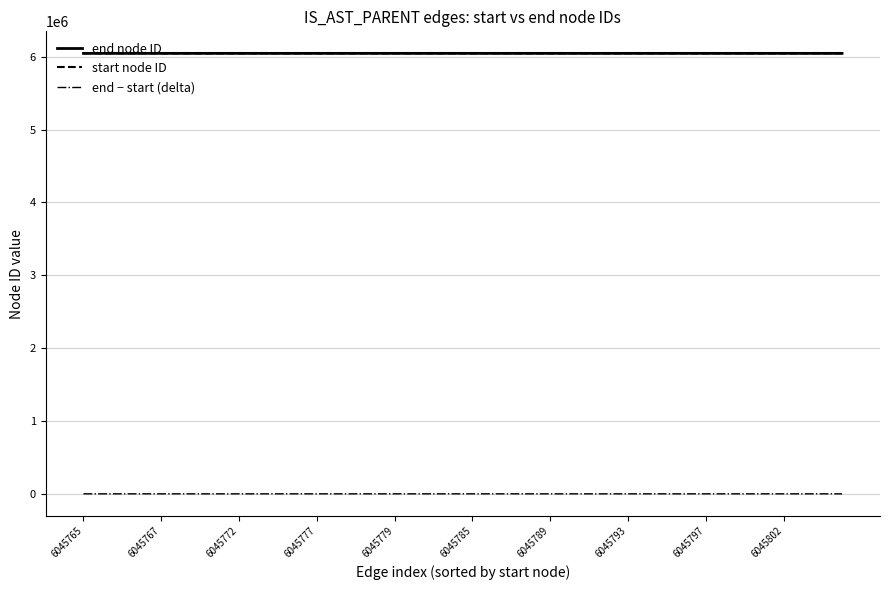

How many values in the end node ID series are below 6045786?

20